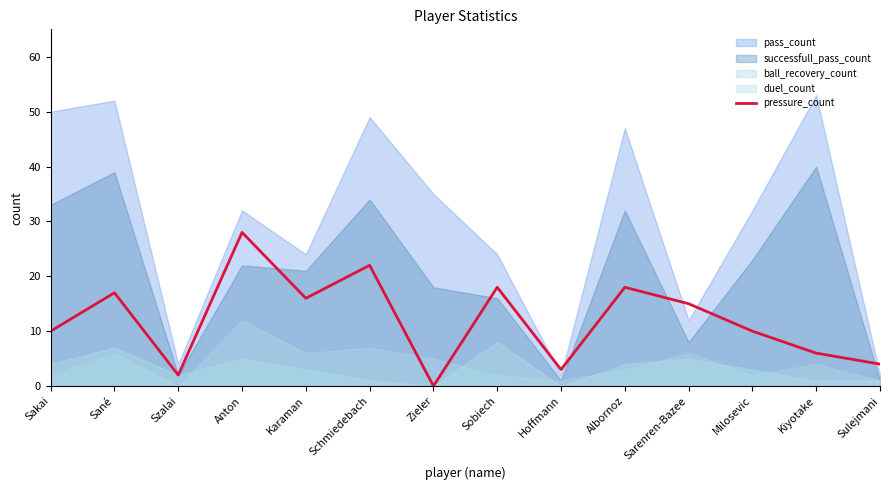

Which has a higher value, Szalai or Hoffmann?

Hoffmann